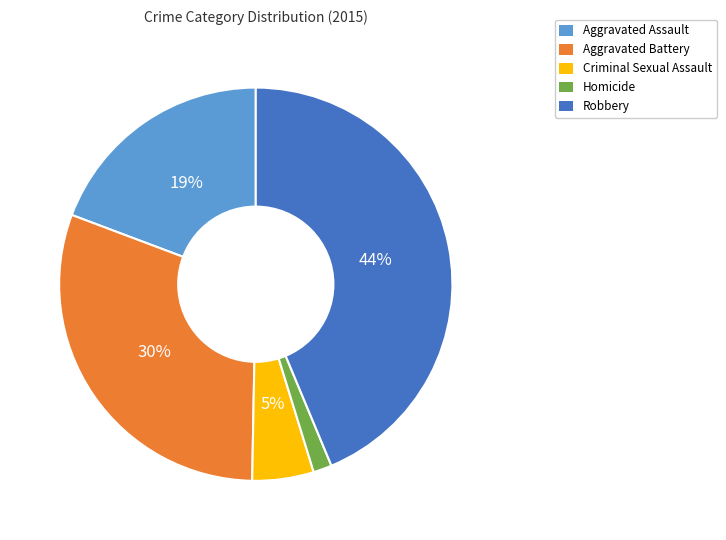

How many segments does this pie chart have?

5